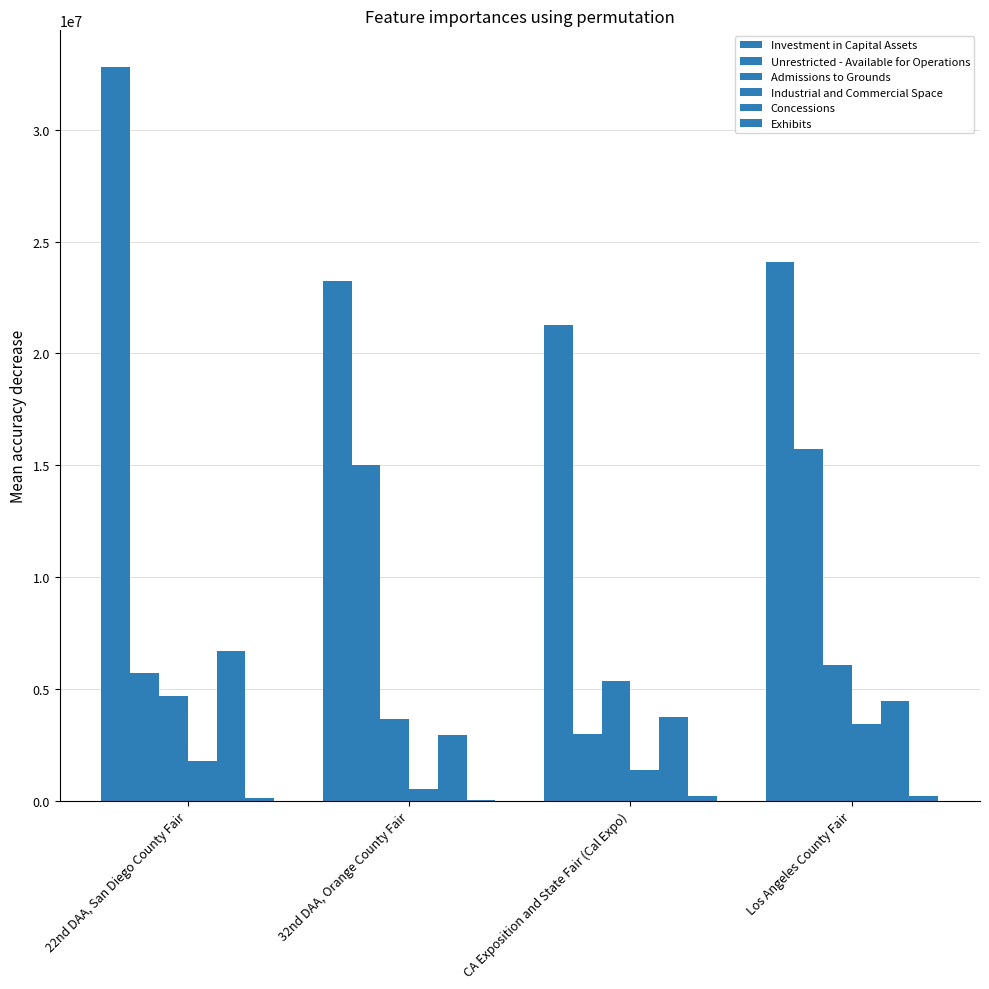

Reading left to right, what are all the values shown in this chart?

Investment in Capital Assets: 32803283	23244106	21287133	24099796
Unrestricted - Available for Operations: 5734019	14994697	3000250	15725029
Admissions to Grounds: 4694103	3677902	5346617	6054872
Industrial and Commercial Space: 1762464	524424	1381746	3448124
Concessions: 6709077	2954723	3729680	4479027
Exhibits: 134979	55973	226588	208208